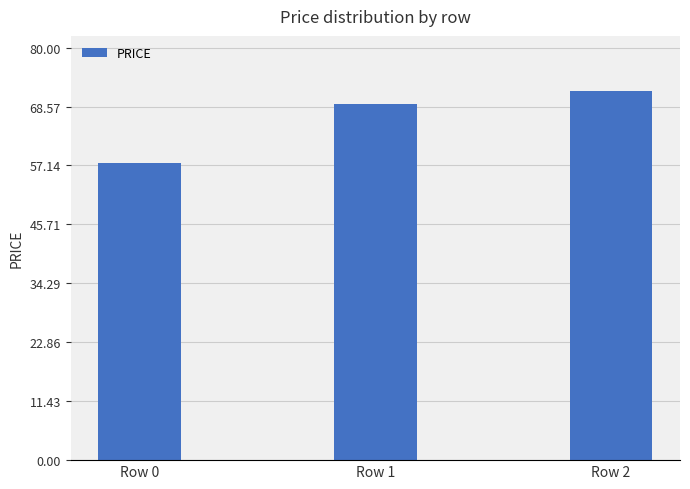

What is the value of the 3rd bar from the left?

71.5